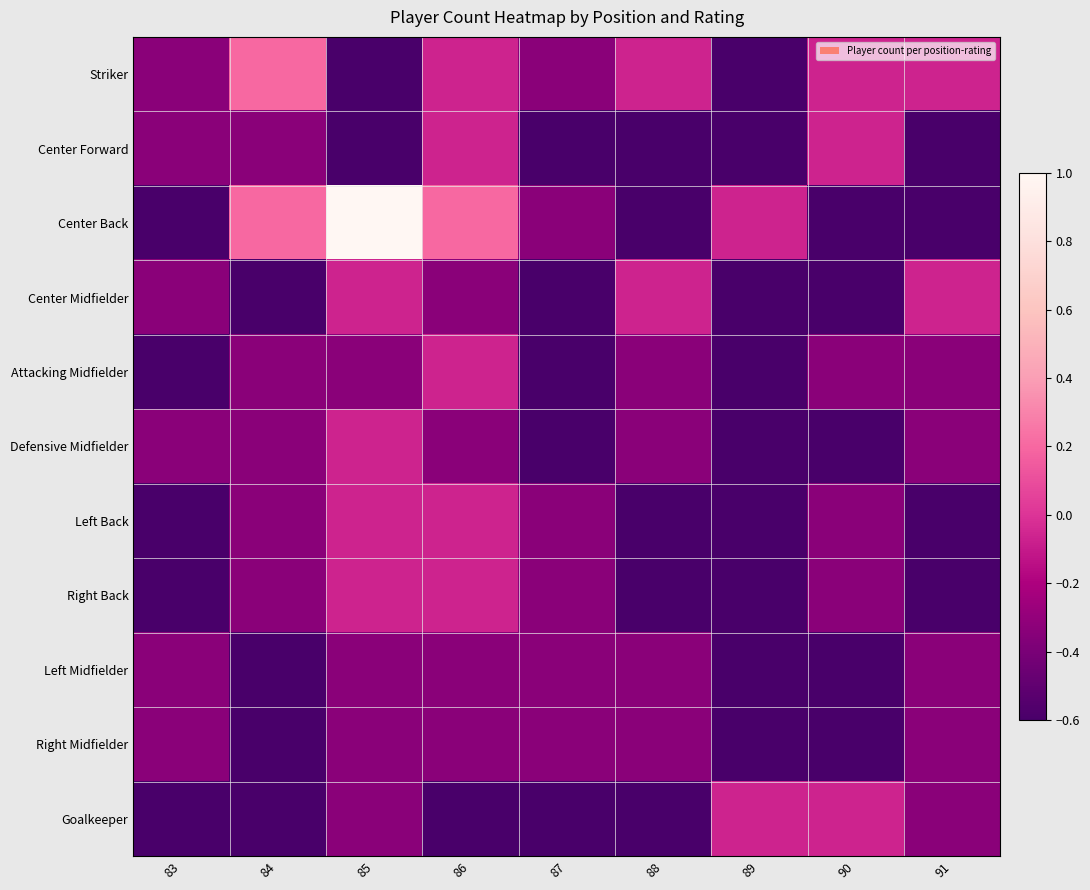

Between 85 and 86, which series saw the biggest shift?

Center Back